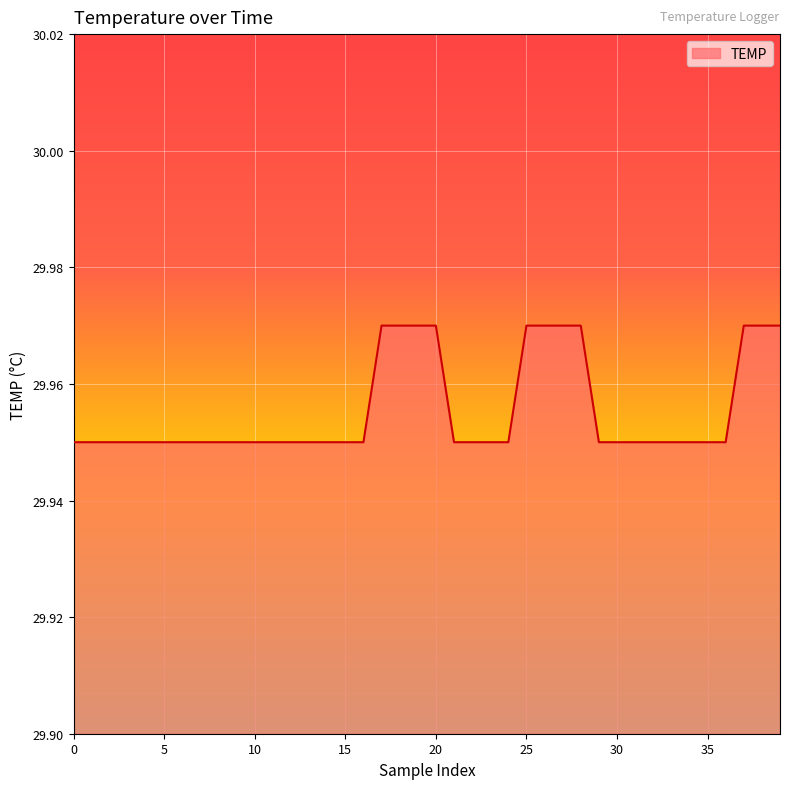

How many lines are shown in the chart?

1